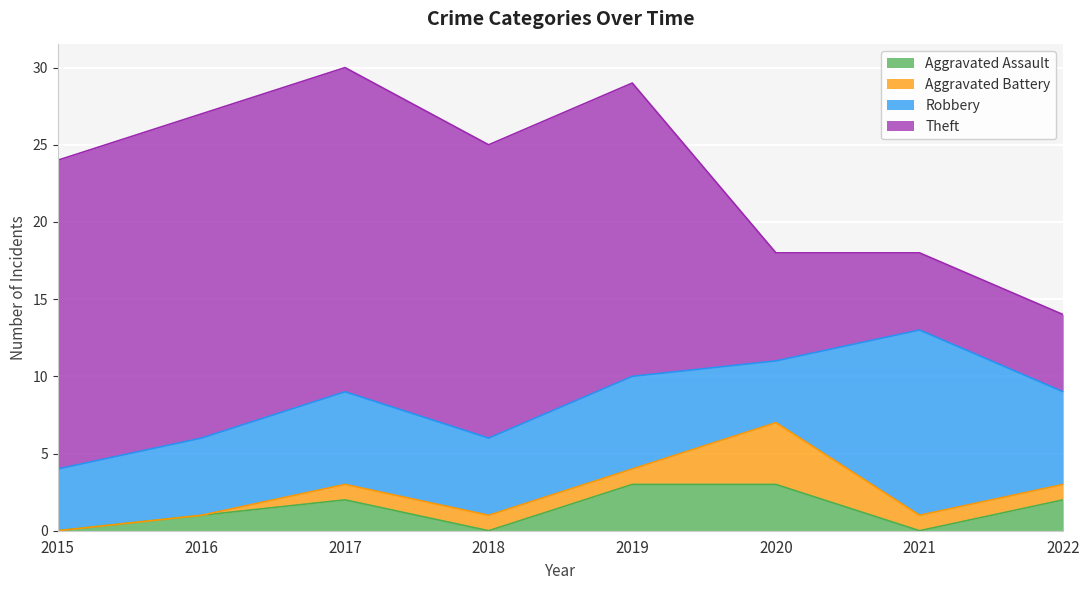

Reading left to right, what are all the values shown in this chart?

Aggravated Assault: 0	1	2	0	3	3	0	2
Aggravated Battery: 0	0	1	1	1	4	1	1
Robbery: 4	5	6	5	6	4	12	6
Theft: 20	21	21	19	19	7	5	5